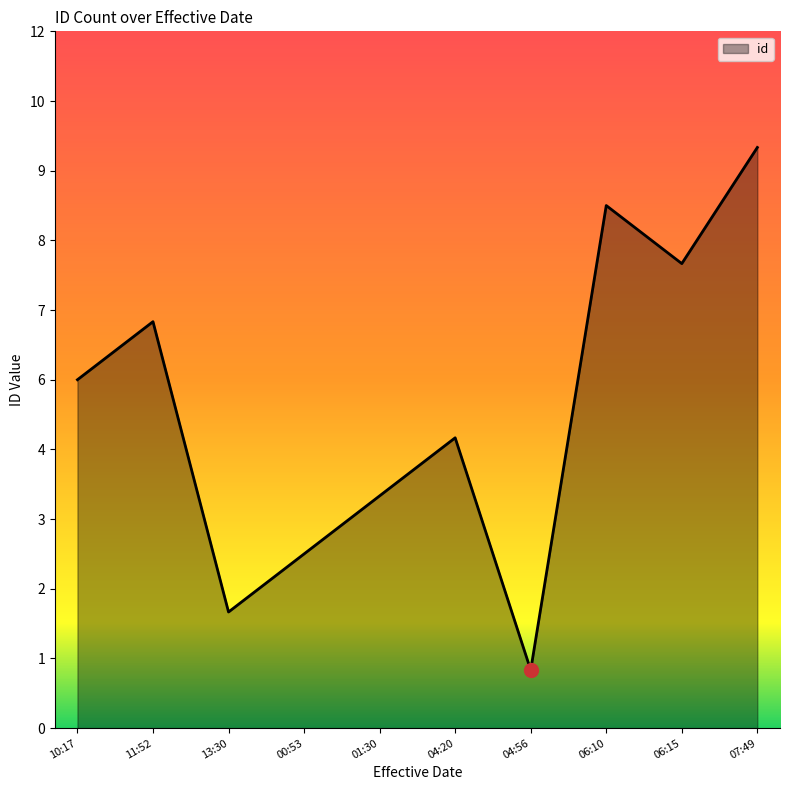

List the labels in order of value, smallest first.

04:56, 13:30, 00:53, 01:30, 04:20, 10:17, 11:52, 06:15, 06:10, 07:49